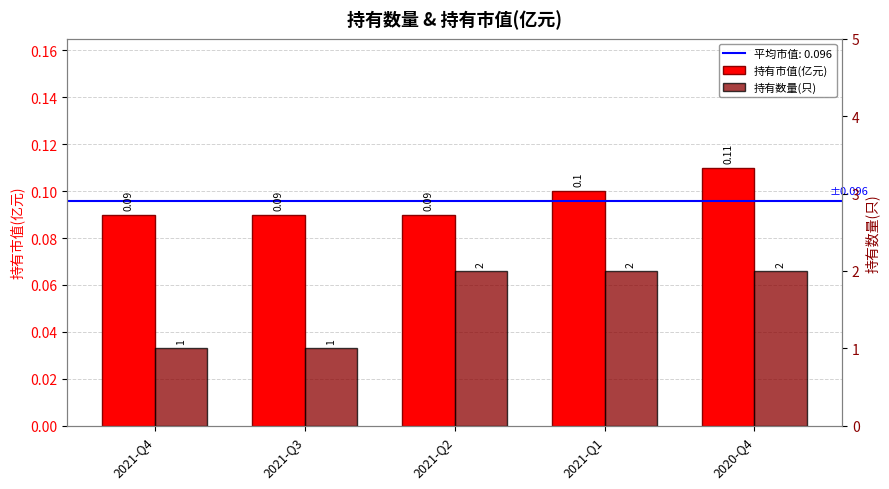

Reading left to right, transcribe all the data shown in this chart.

持有市值(亿元): 0.1	0.1	0.1	0.1	0.1
持有数量(只): 1.0	1.0	2.0	2.0	2.0